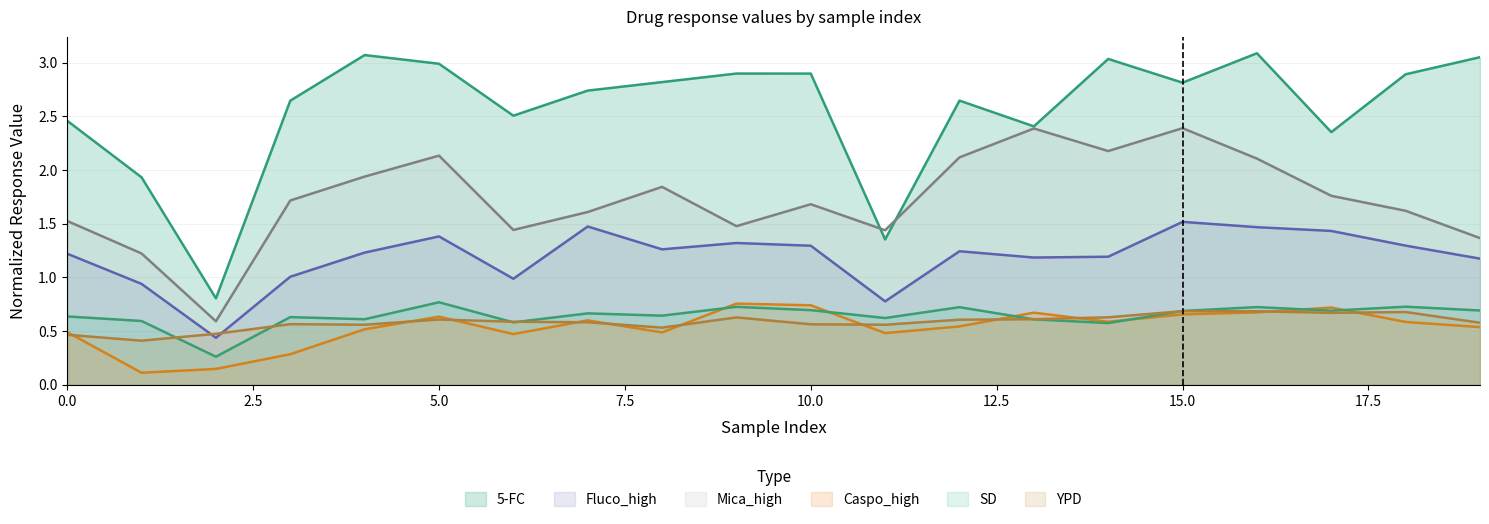

True or false: Caspo_high has a value of 0.8 at 8.

False